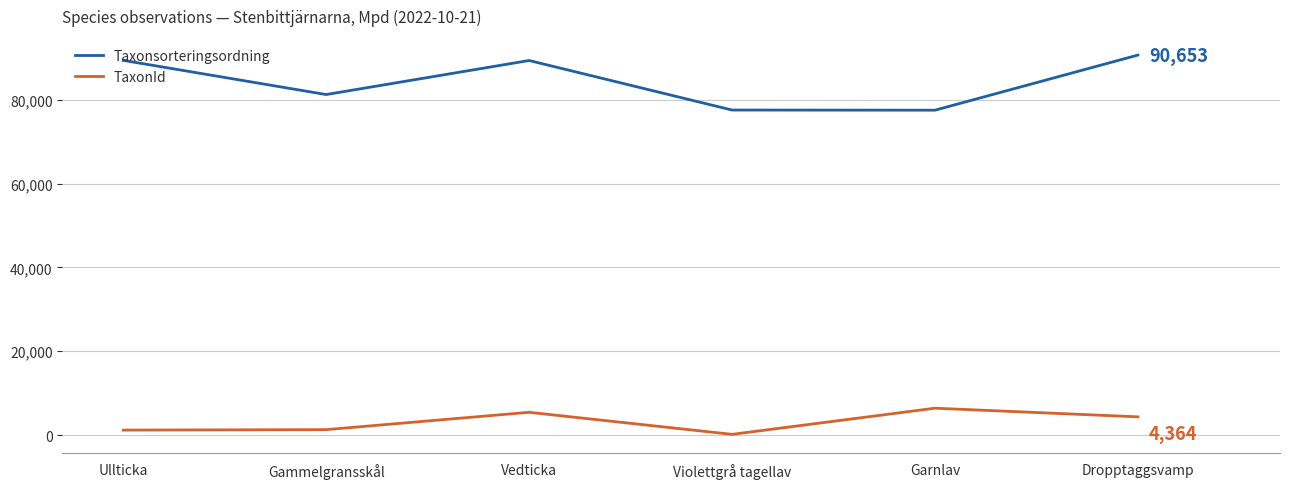

What is the spread (max minus min) of values at Ullticka?

88190